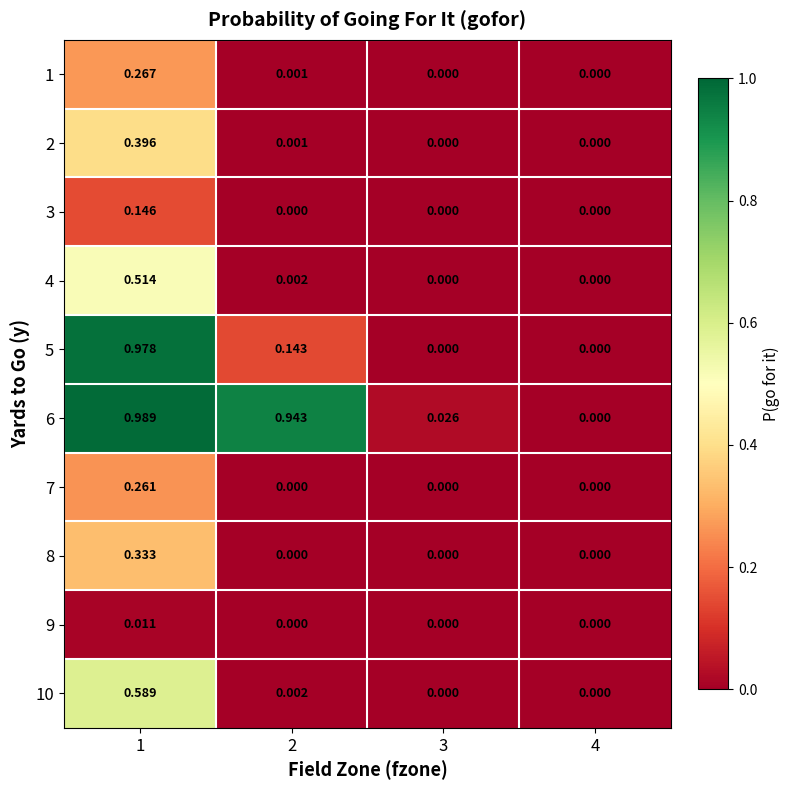

Reading left to right, list all the values displayed in this chart.

1: 1=0.3	2=0.0	3=0.0	4=0.0
2: 1=0.4	2=0.0	3=0.0	4=0.0
3: 1=0.1	2=0.0	3=0.0	4=0.0
4: 1=0.5	2=0.0	3=0.0	4=0.0
5: 1=1.0	2=0.1	3=0.0	4=0.0
6: 1=1.0	2=0.9	3=0.0	4=0.0
7: 1=0.3	2=0.0	3=0.0	4=0.0
8: 1=0.3	2=0.0	3=0.0	4=0.0
9: 1=0.0	2=0.0	3=0.0	4=0.0
10: 1=0.6	2=0.0	3=0.0	4=0.0